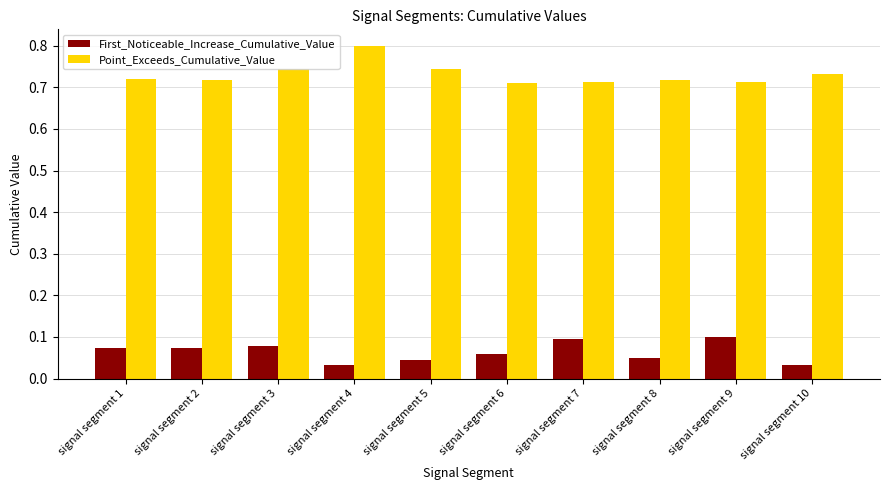

Count the Point_Exceeds_Cumulative_Value values in the range 0 to 1.

10